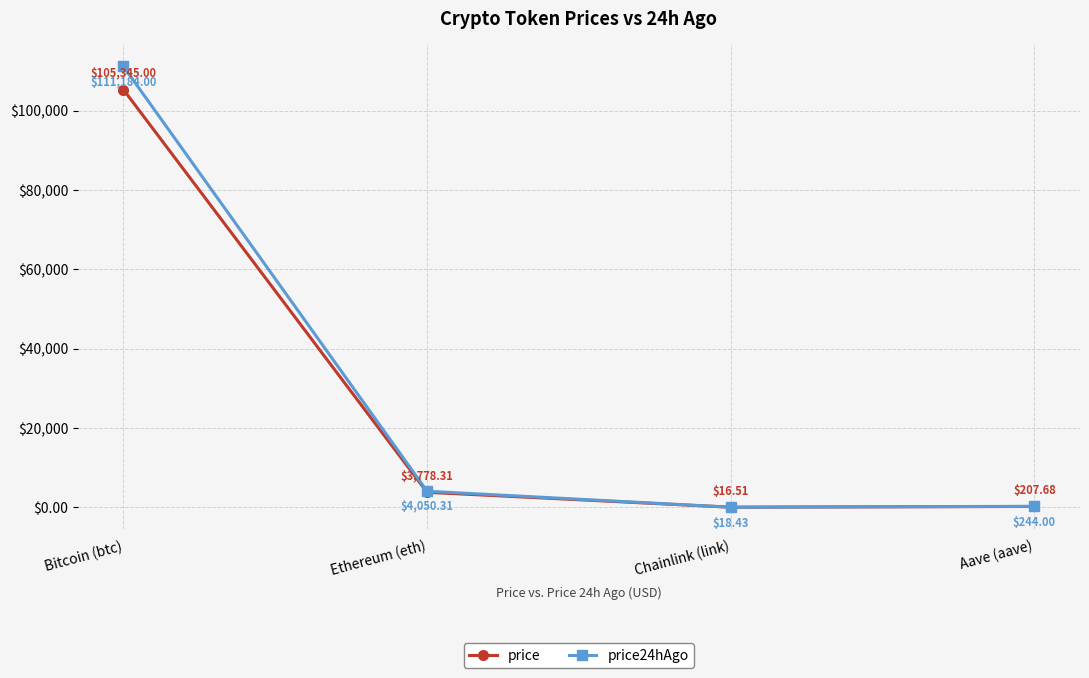

What is the average value of the price series?

27336.9